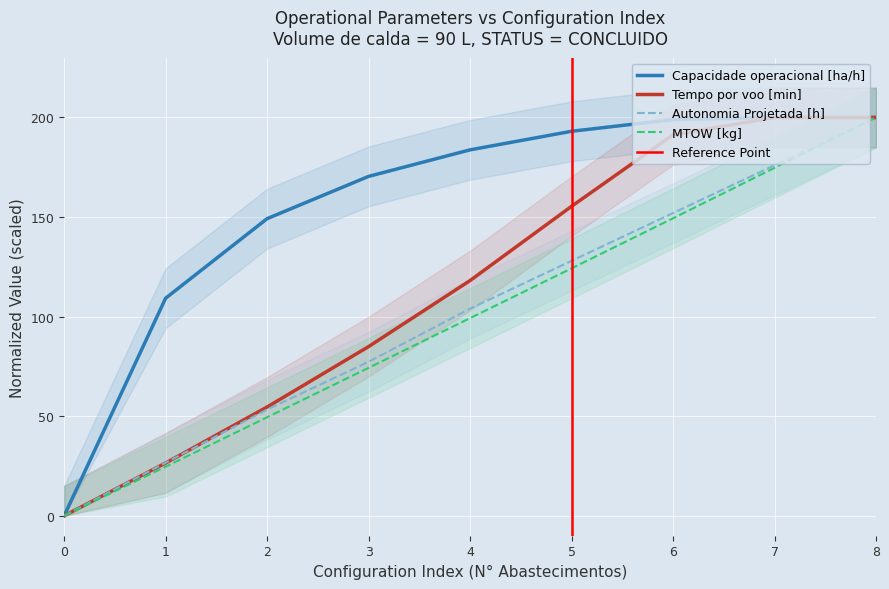

Where do Capacidade operacional [ha/h] and Autonomia Projetada [h] first cross each other?

7 and 8